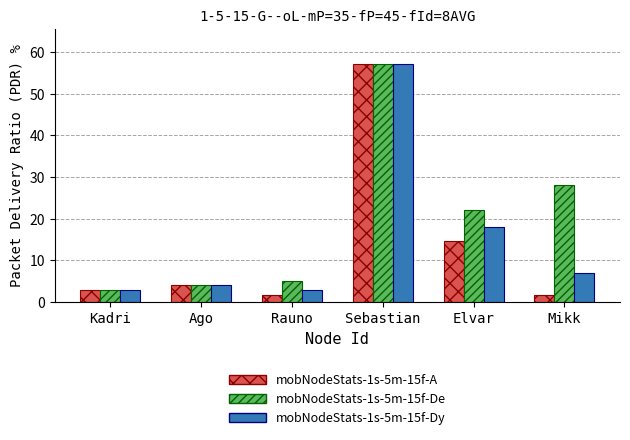

At which category is the sum across all series the highest?

Sebastian